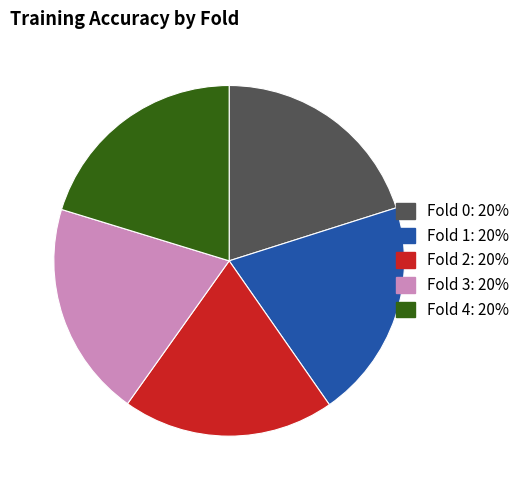

Do Fold 3 and Fold 2 together represent more than half of the pie?

No